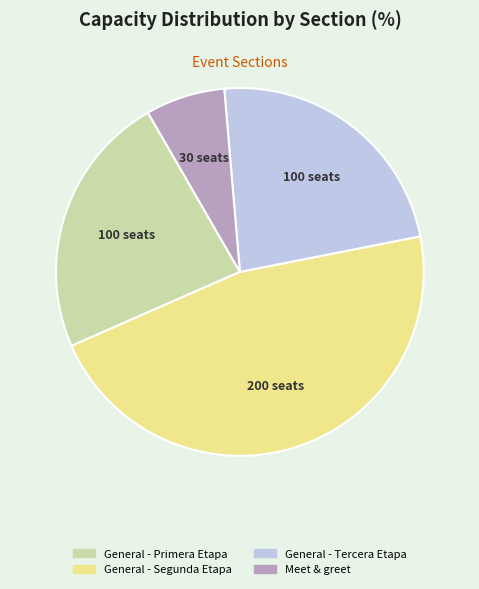

Between Meet & greet and General - Segunda Etapa, which is larger?

General - Segunda Etapa